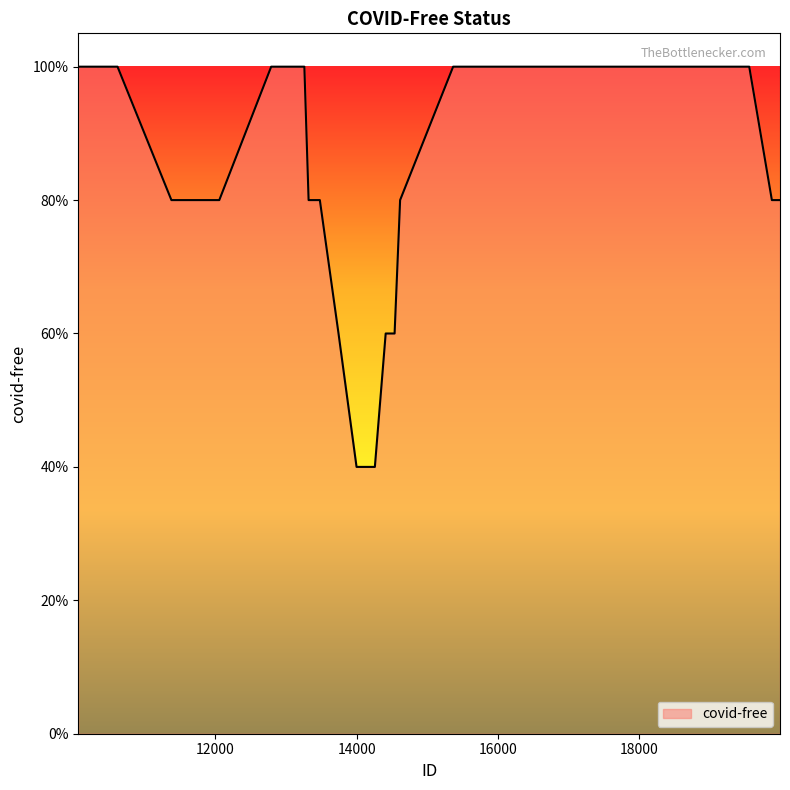

True or false: the data has more than 0 interior local peaks.

True